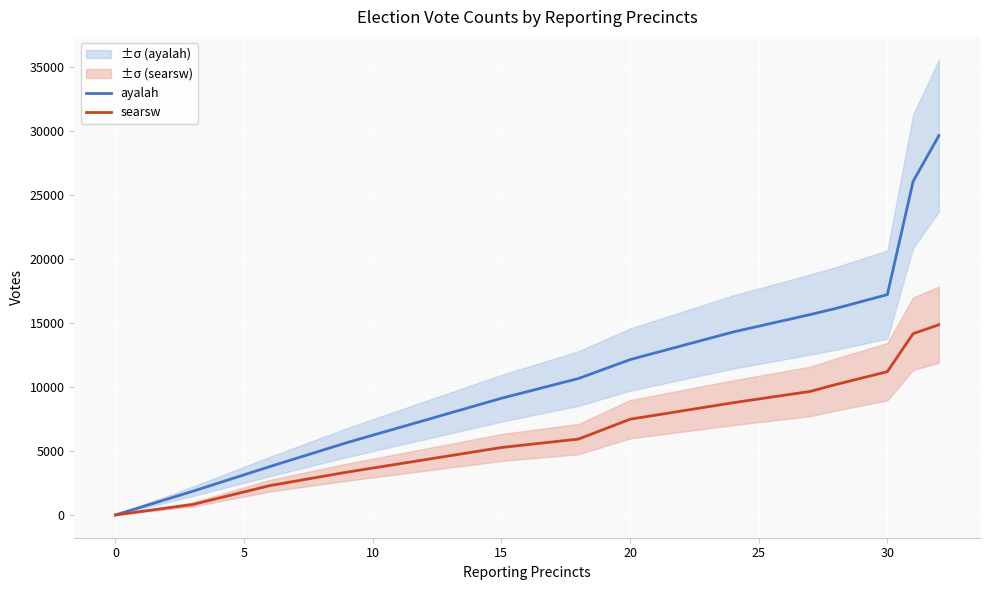

Is the value of ayalah at 10 greater than the value of searsw at 30?

No